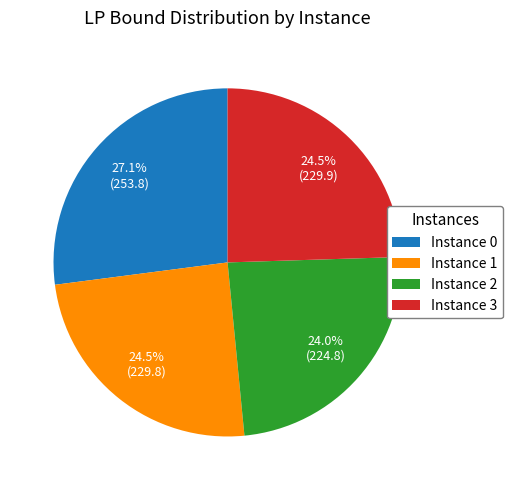

Is there any slice that represents more than half of the pie?

No